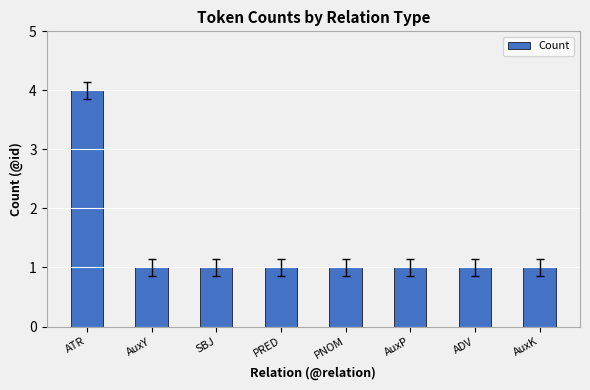

What is the label of the 6th bar from the left?

AuxP